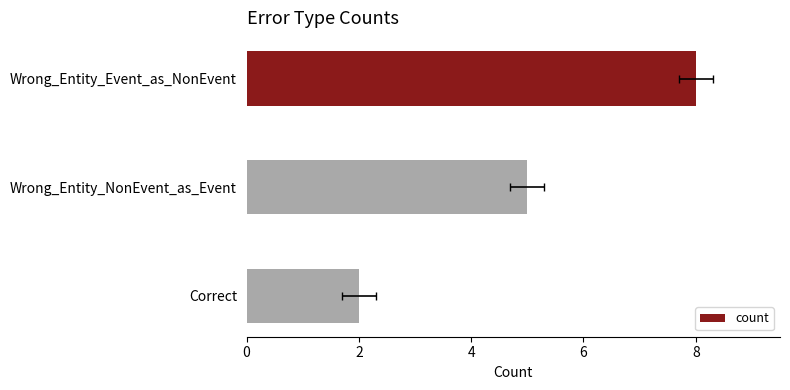

True or false: the data shows 8 at Wrong_Entity_Event_as_NonEvent.

True